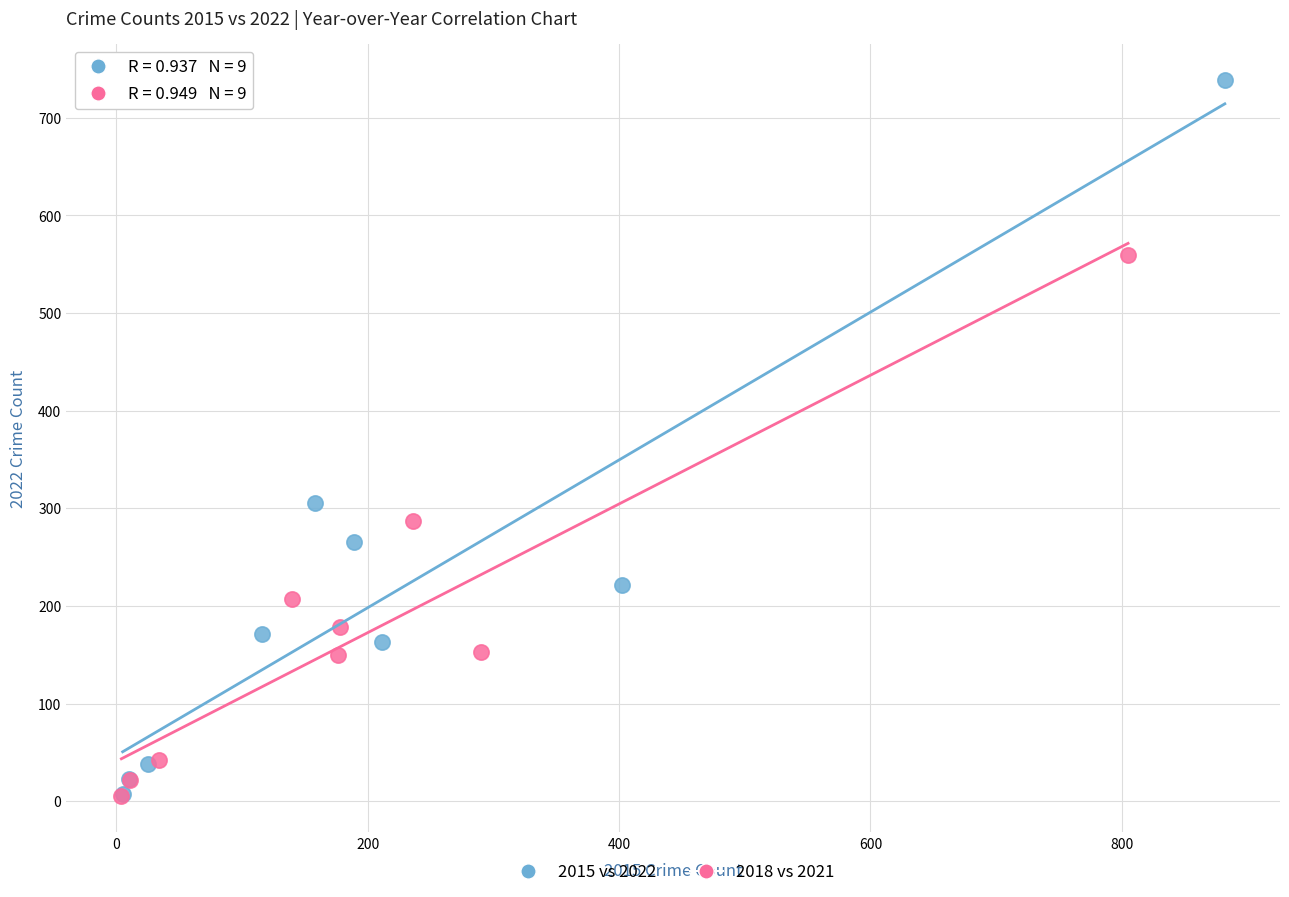

Which series reaches the maximum Y coordinate?

2015 vs 2022